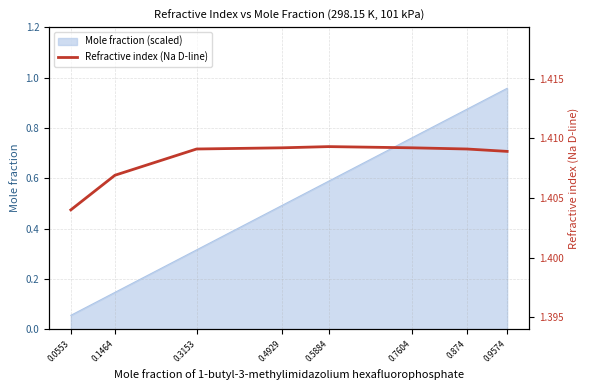

Rank the categories by Mole fraction (scaled) value from highest to lowest.

0.9574, 0.874, 0.7604, 0.5884, 0.4929, 0.3153, 0.1464, 0.0553